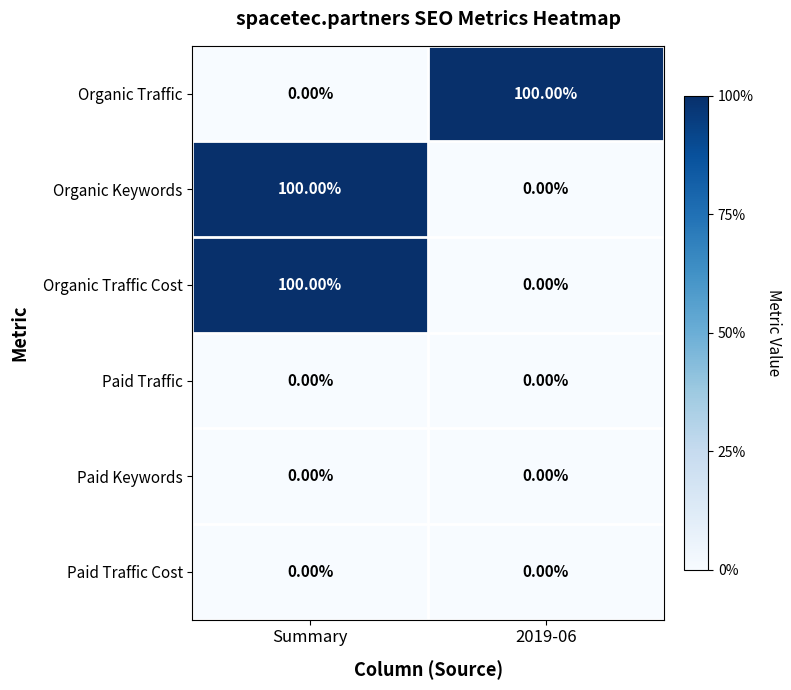

Where is Organic Traffic nearest to the value 50?

Summary